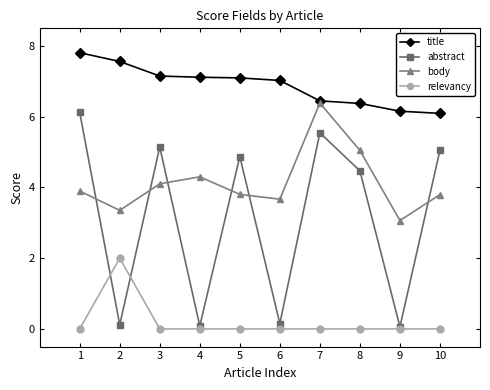

Is the value of relevancy at 1 greater than the value of title at 3?

No